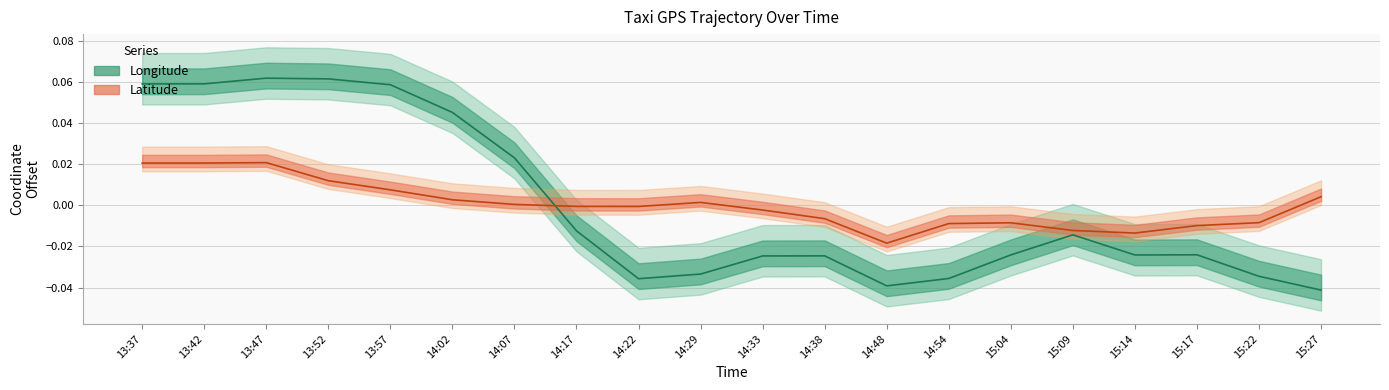

How many interior local peaks does the lat (line) series have?

3